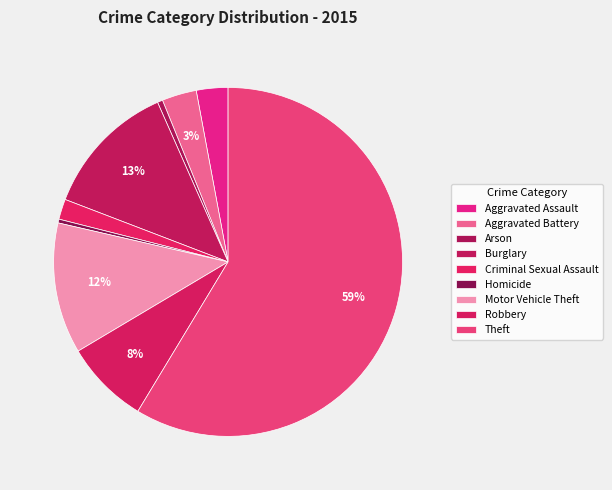

Which category accounts for the majority?

Theft